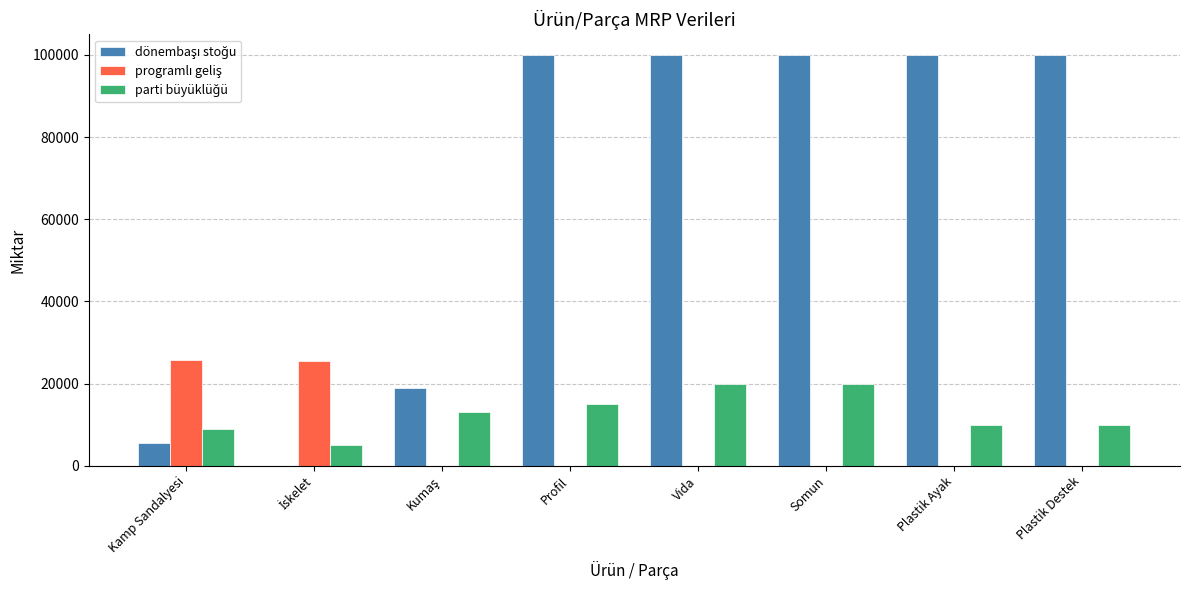

What is the greatest value displayed?

100000